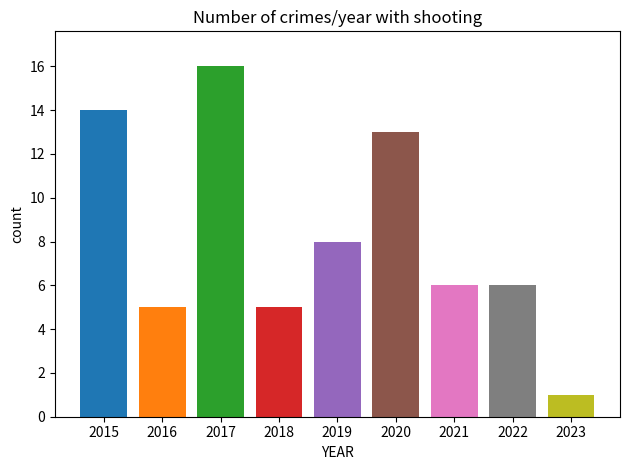

What is the average value?

8